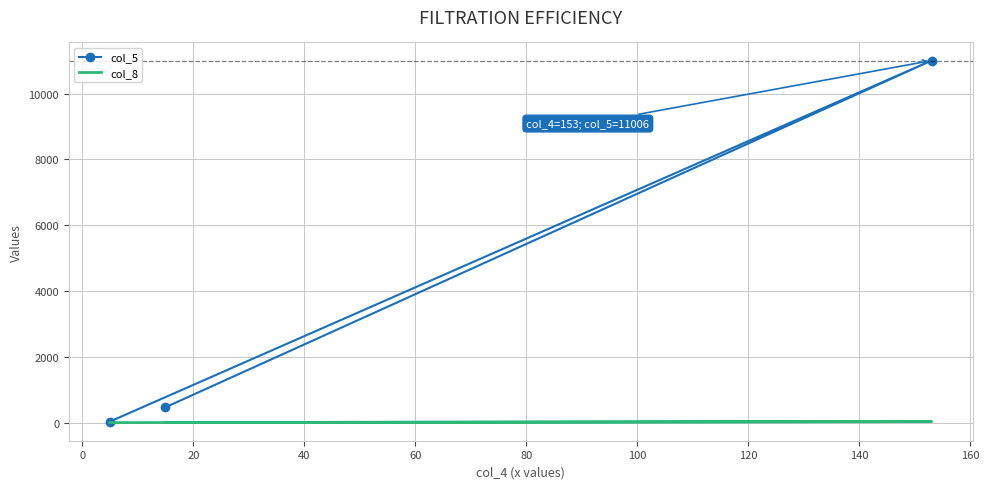

What is the difference between the highest and lowest values at 20?

34